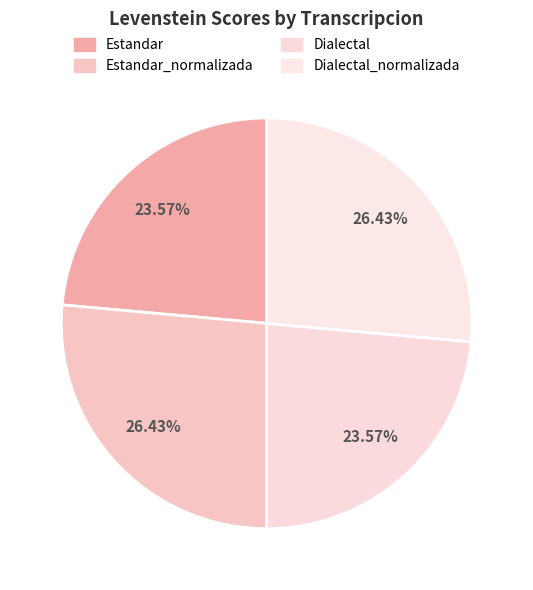

Count the number of slices in the pie.

4